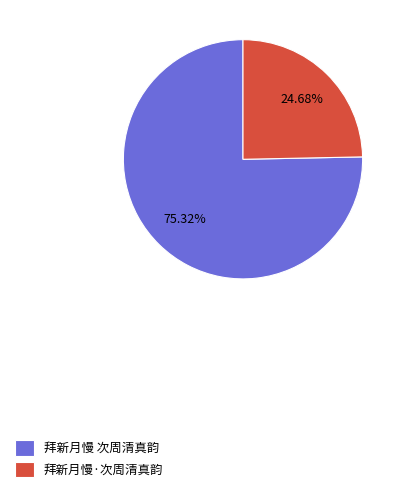

How much of the chart is everything except 拜新月慢 次周清真韵?

24.7%